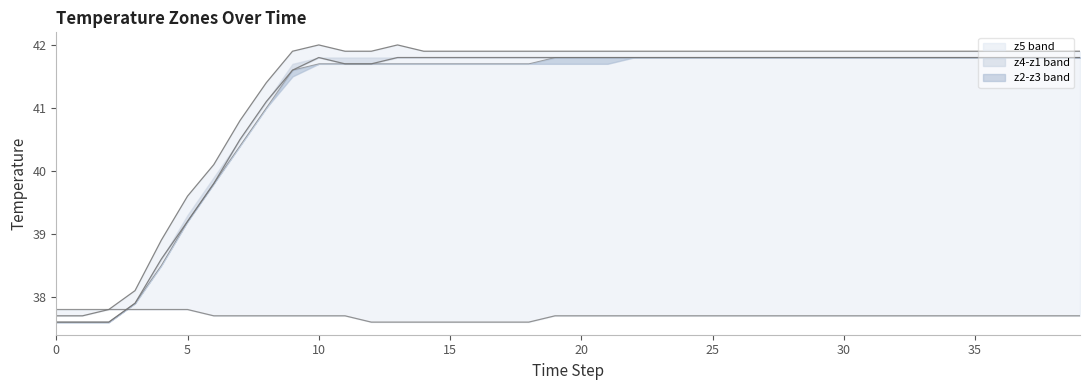

What is the label of the 23rd point from the right?

17